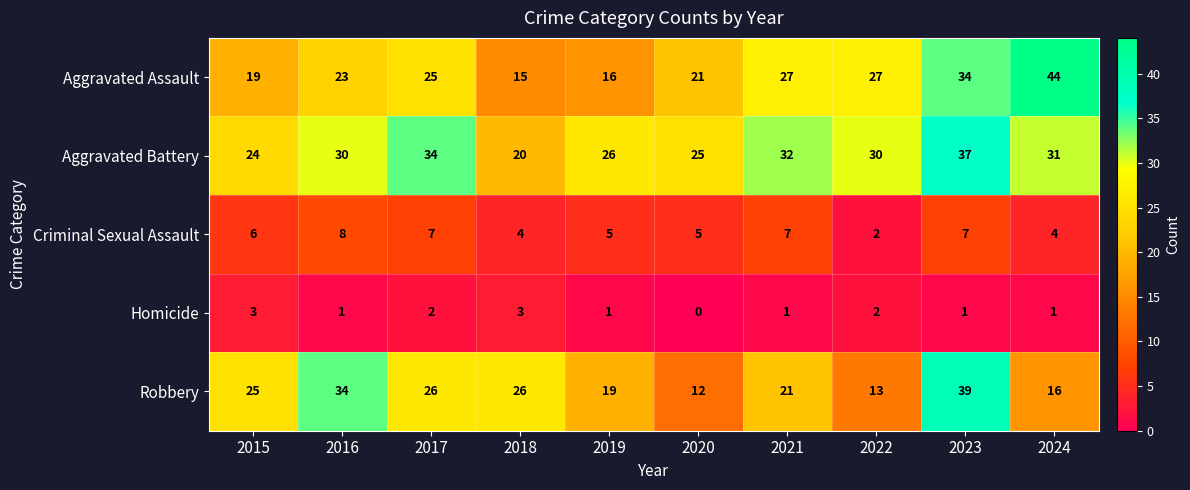

What is the sum of all Criminal Sexual Assault values?

55